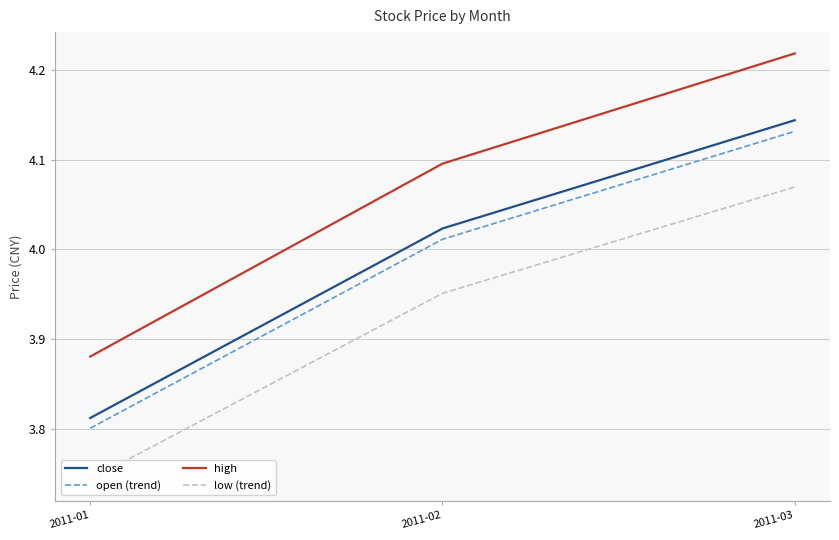

At which category is the sum across all series the highest?

2011-03